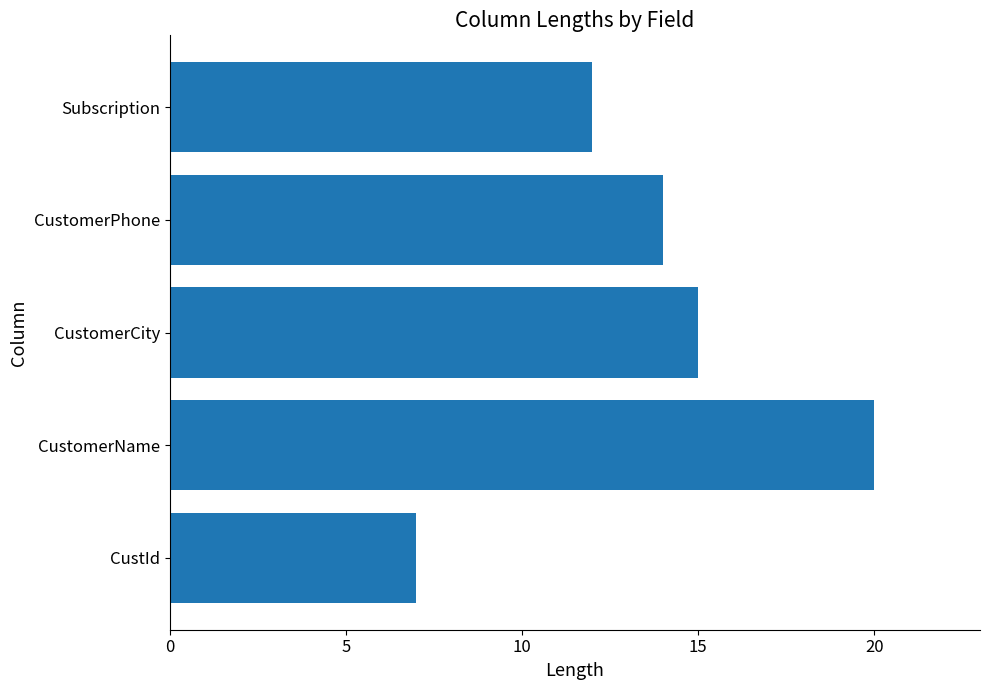

Reading bottom to top, transcribe all the data shown in this chart.

7	20	15	14	12